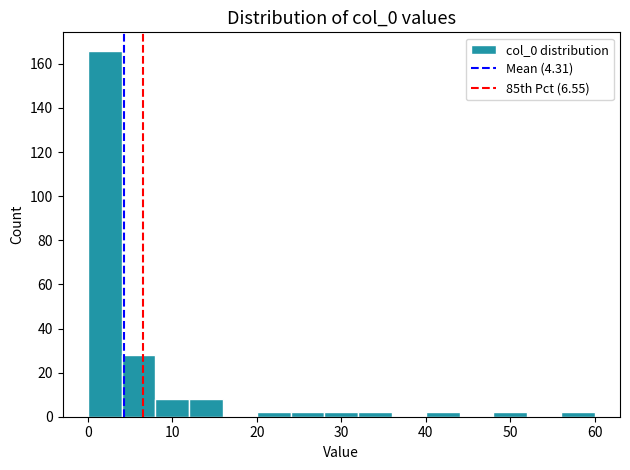

Over which range of the x-axis is the bar tallest?

0 to 4